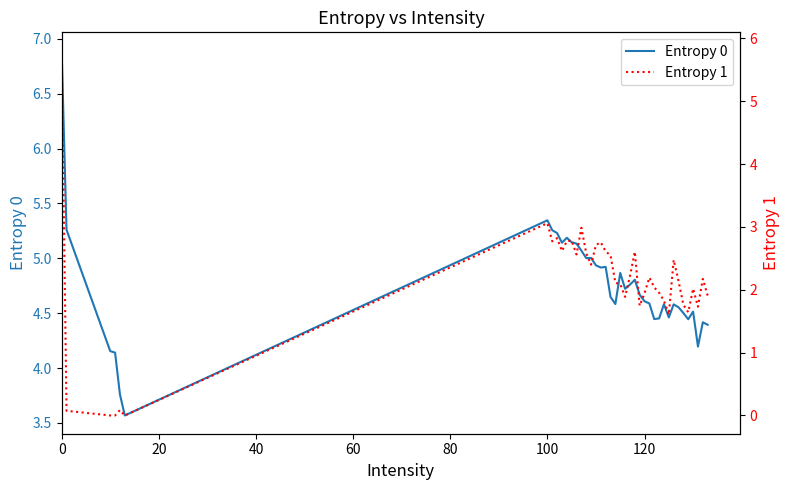

Rank the series by their maximum value, from lowest to highest.

Entropy 1, Entropy 0